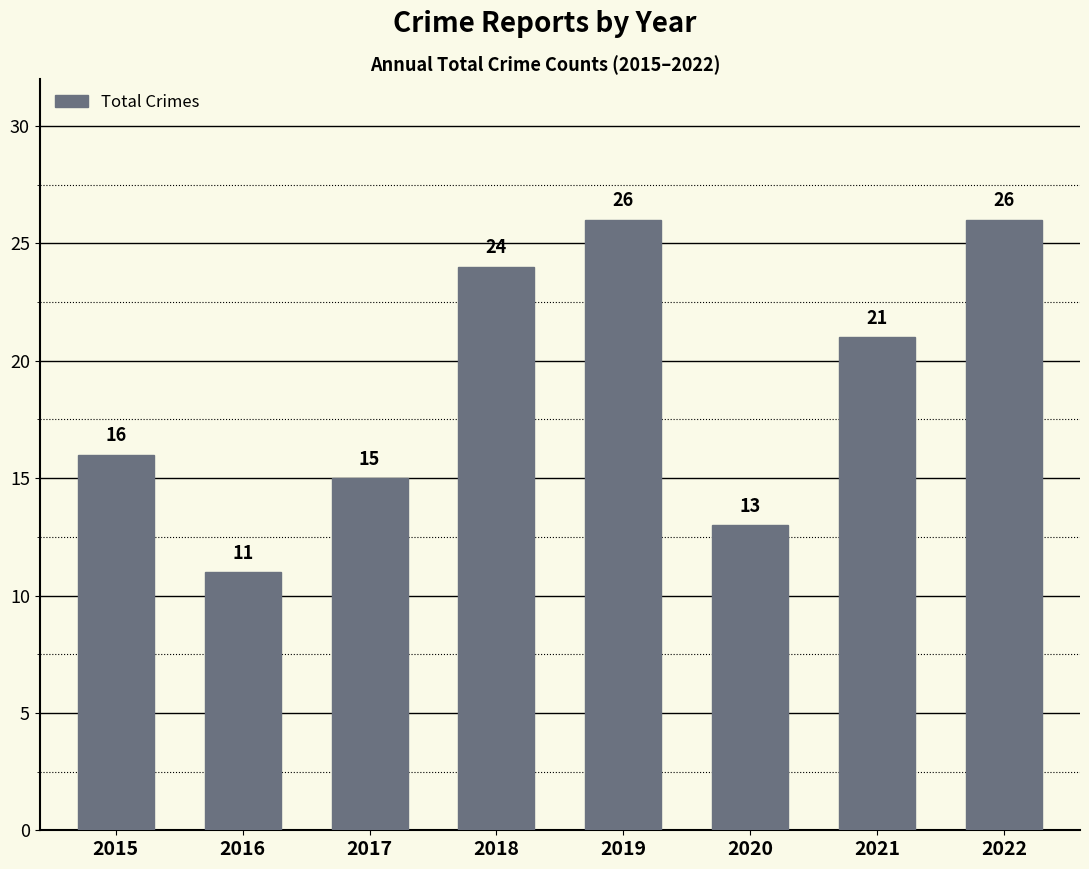

Reading right to left, transcribe all the data shown in this chart.

26	21	13	26	24	15	11	16